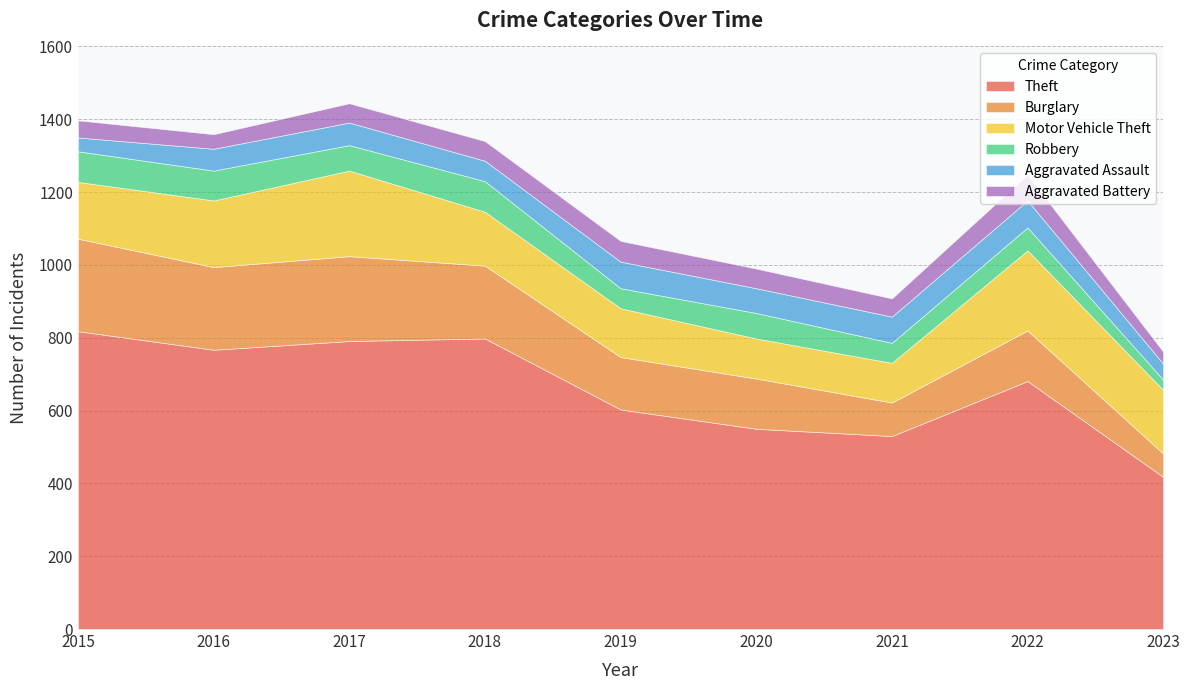

What is the difference between the Robbery values at 2020 and 2019?

15